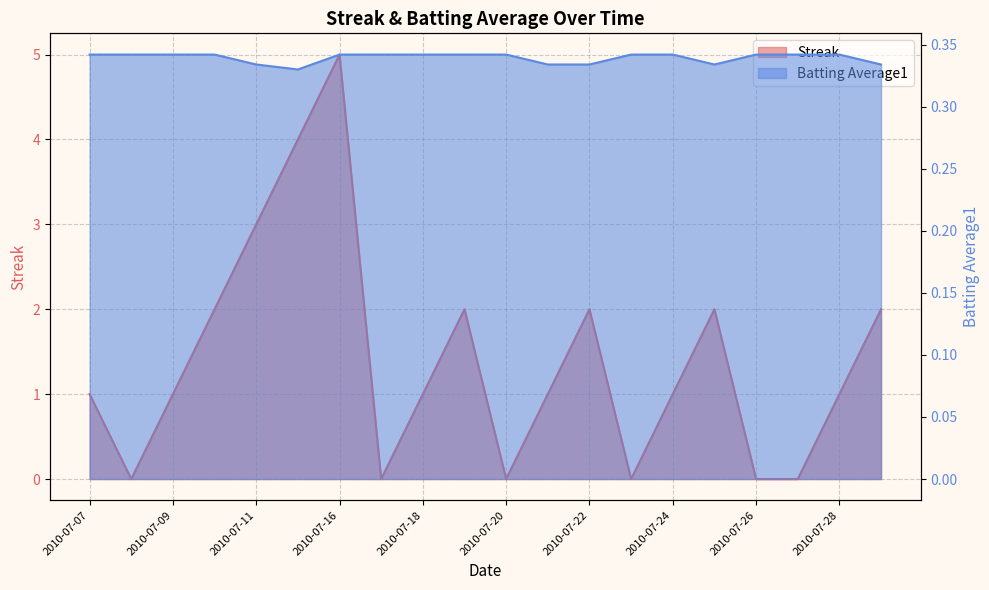

What is the difference between the maximum and minimum values in the Streak series?

5.0